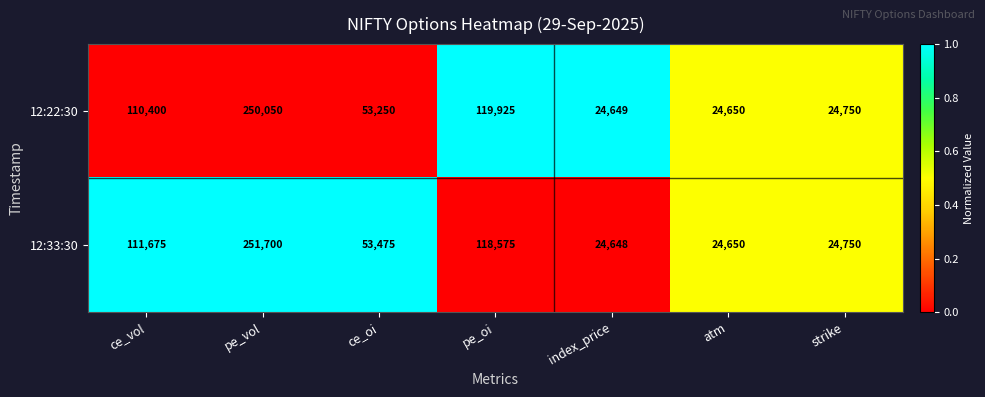

How many distinct data groups are displayed?

2